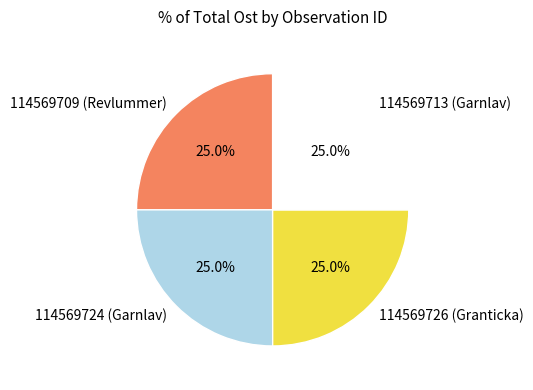

To the nearest percent, what percentage of the pie is 114569713 (Garnlav)?

25%